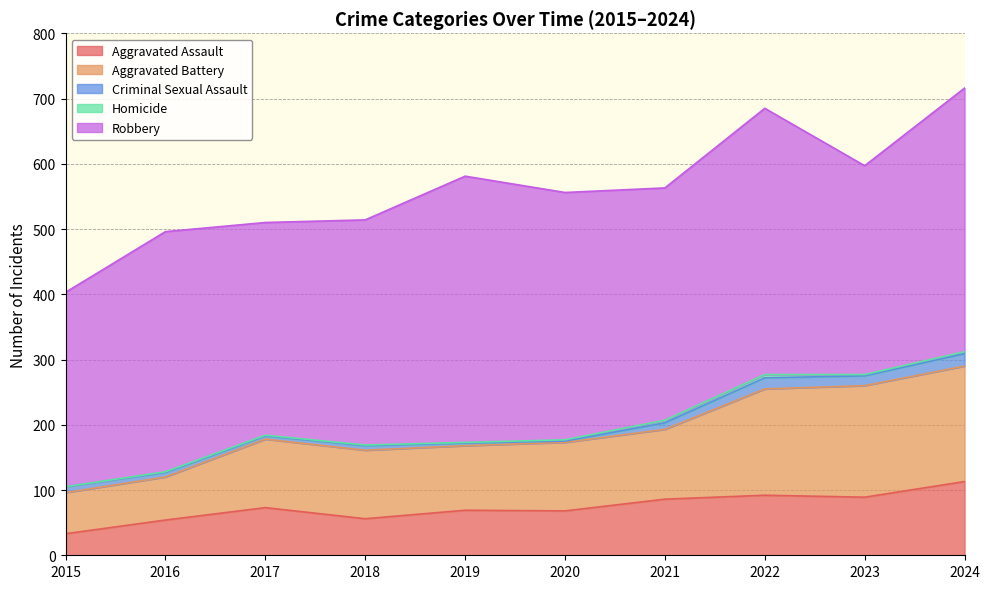

Where does the Aggravated Assault series first go above 73?

2021